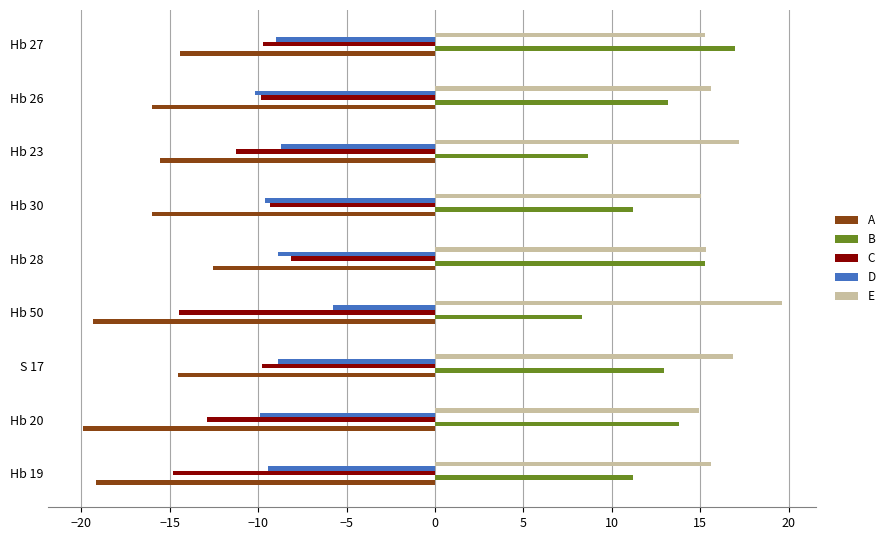

What is the difference between the second highest and minimum values in the C series?

5.5